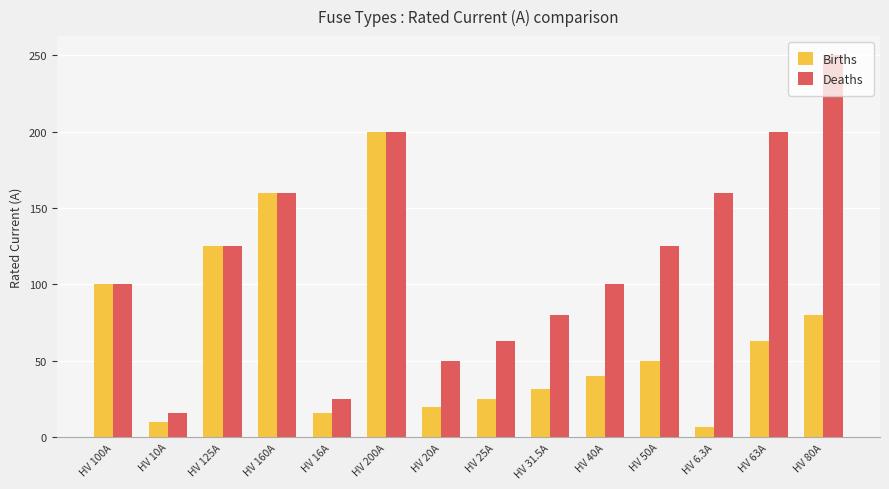

Rank the series by their maximum value, from lowest to highest.

Births, Deaths